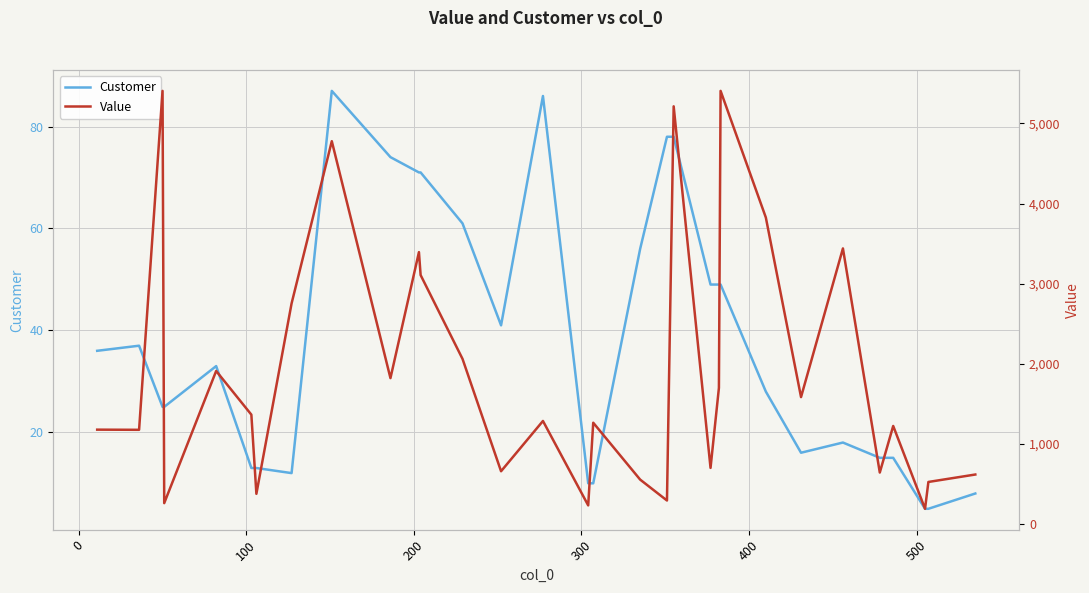

True or false: Value has more than 0 interior local peaks.

True